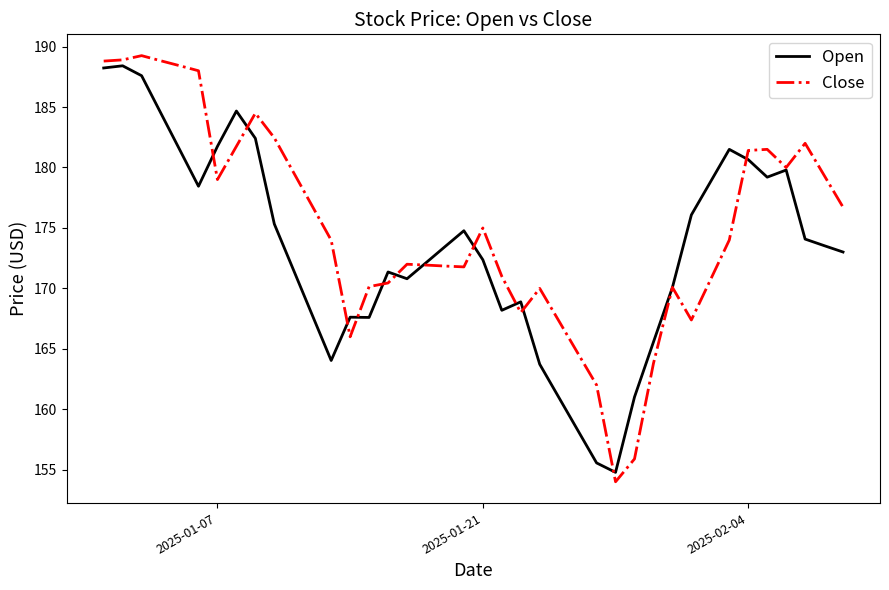

Which series has the largest range (max minus min)?

Close